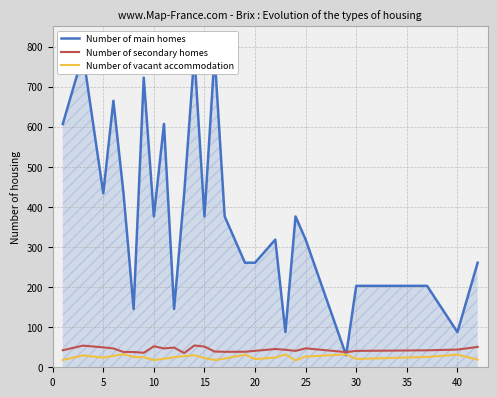

What is the value of the Number of vacant accommodation point at the 11th from the left?

24.0